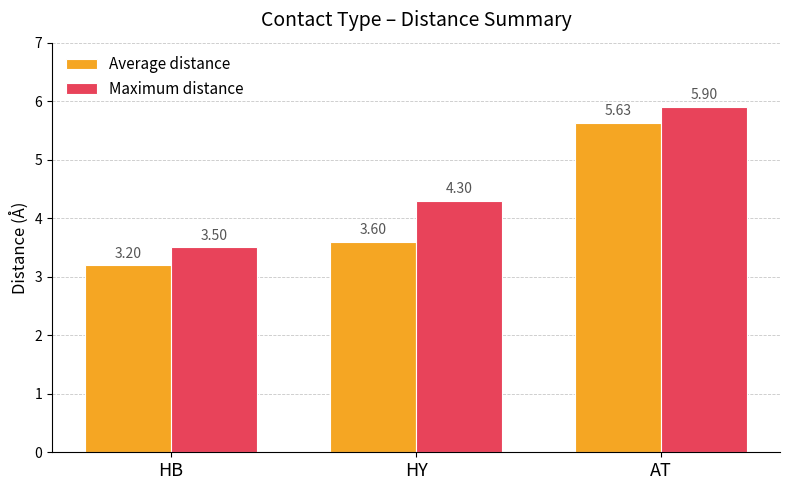

Rank the categories by Maximum distance value from highest to lowest.

AT, HY, HB